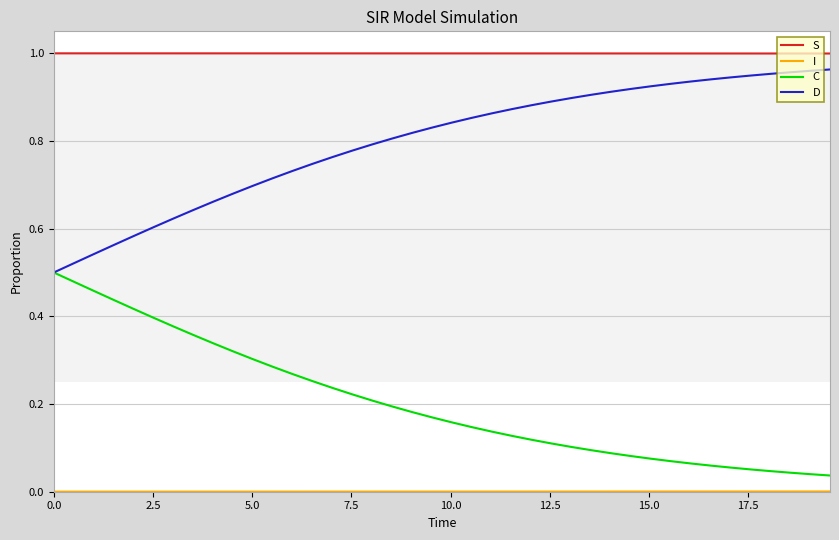

Which series has the largest total across all categories?

S